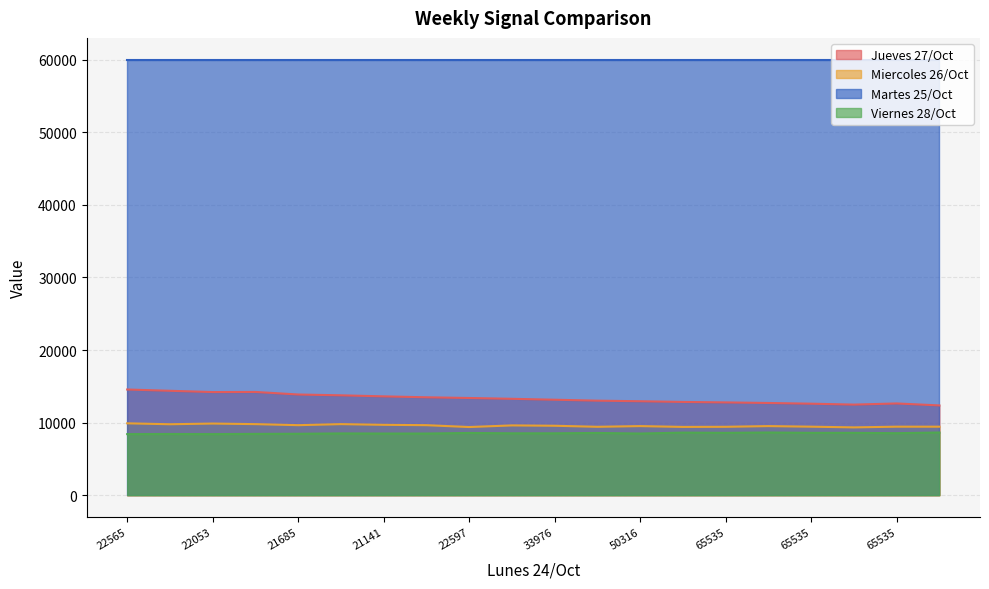

What is the average value of the Jueves 27/Oct series?

13320